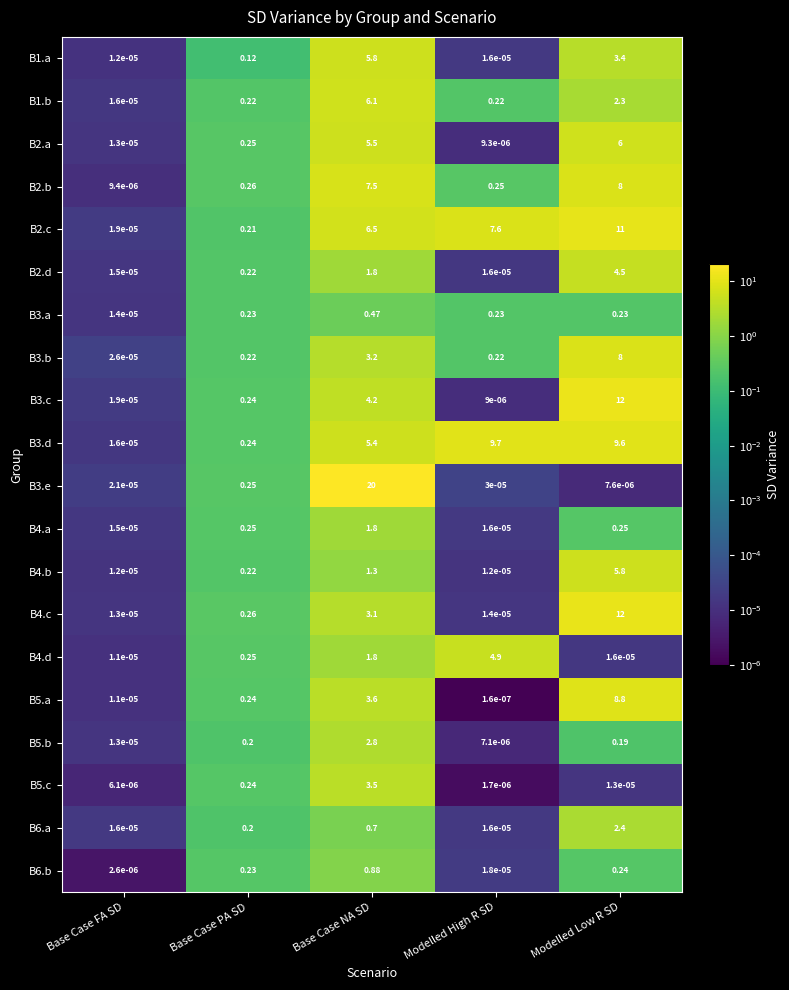

Between Base Case PA SD and Modelled Low R SD, which series saw the biggest shift?

B3.c